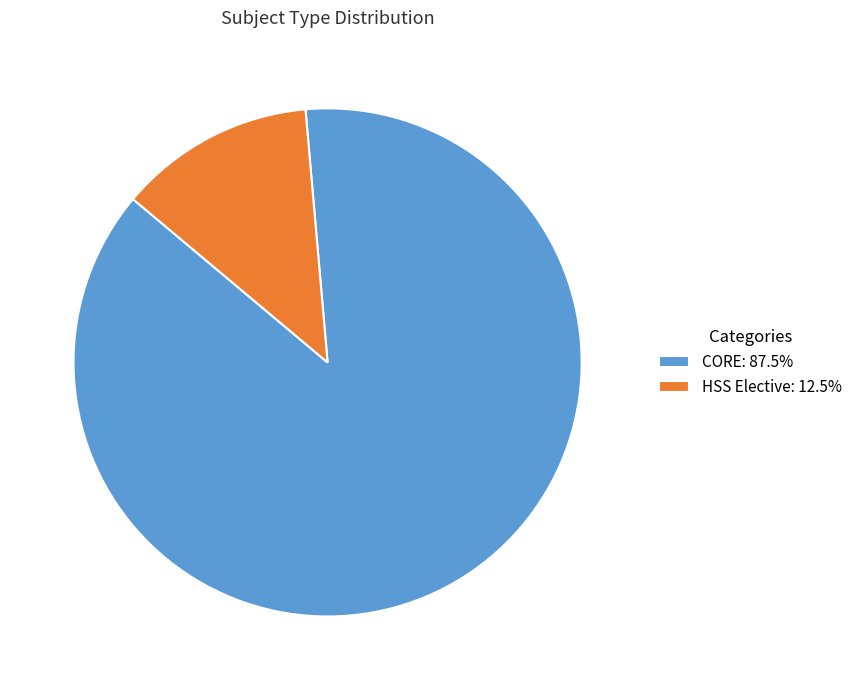

Is it true that CORE is 97% of the pie?

False